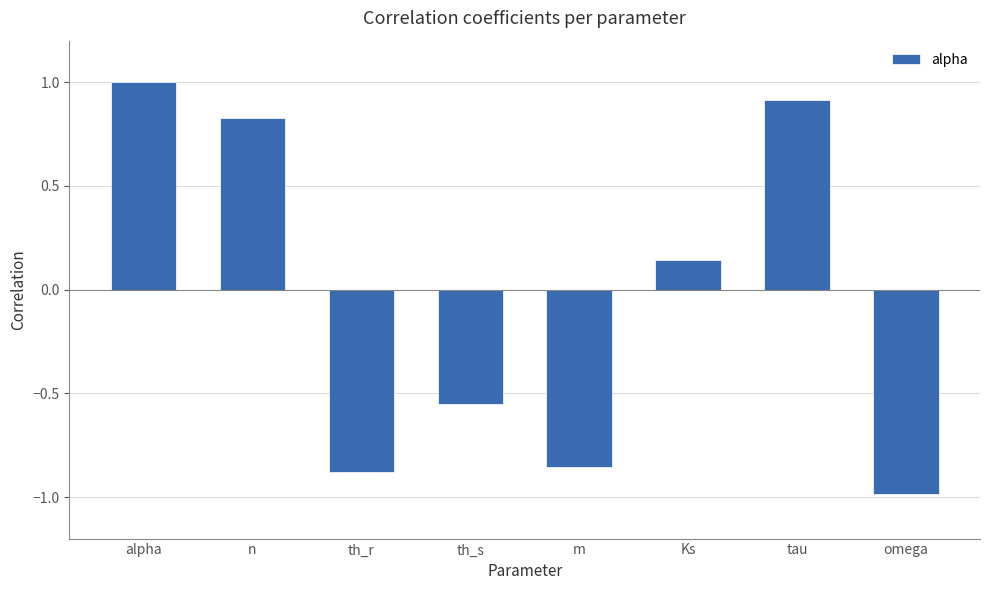

Which has a higher value, th_s or omega?

th_s